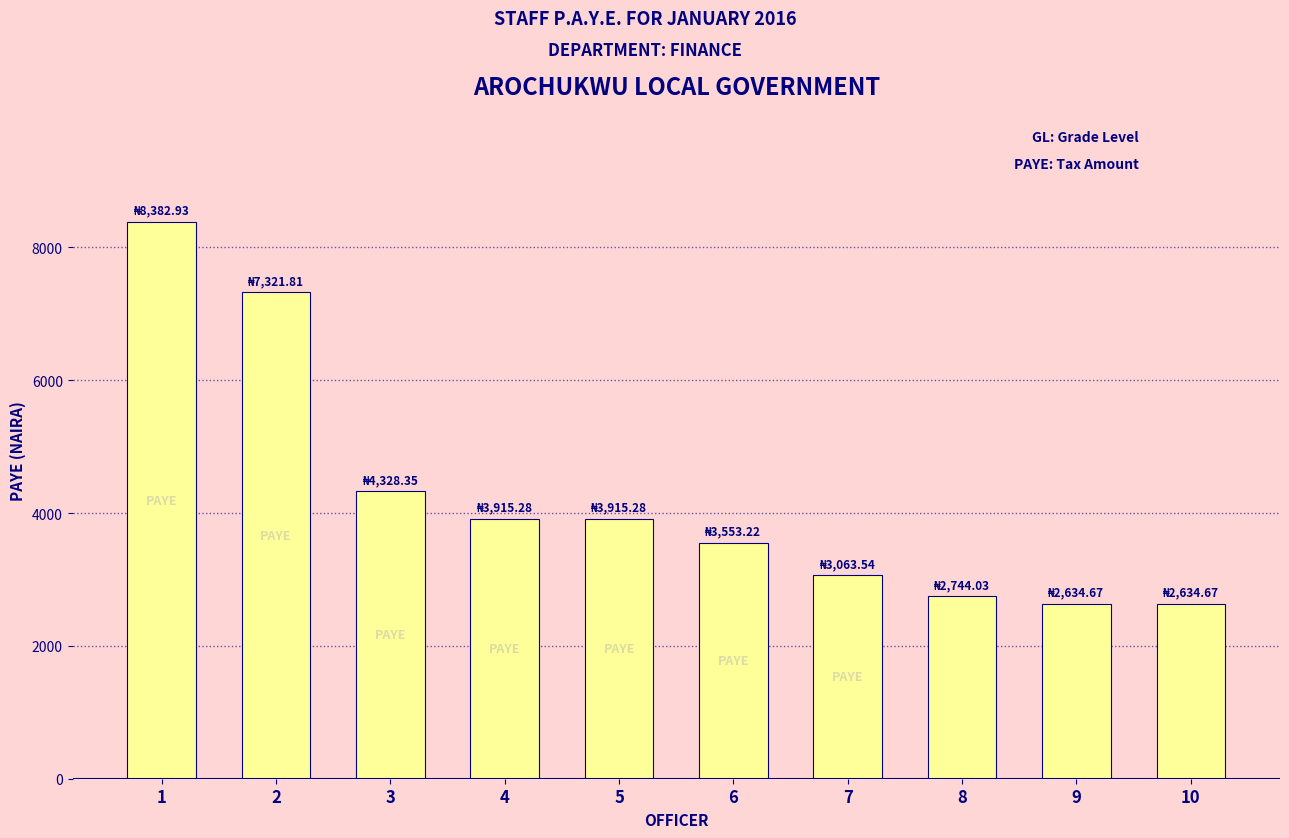

What is the change in value from 1 to 7?

-5319.4